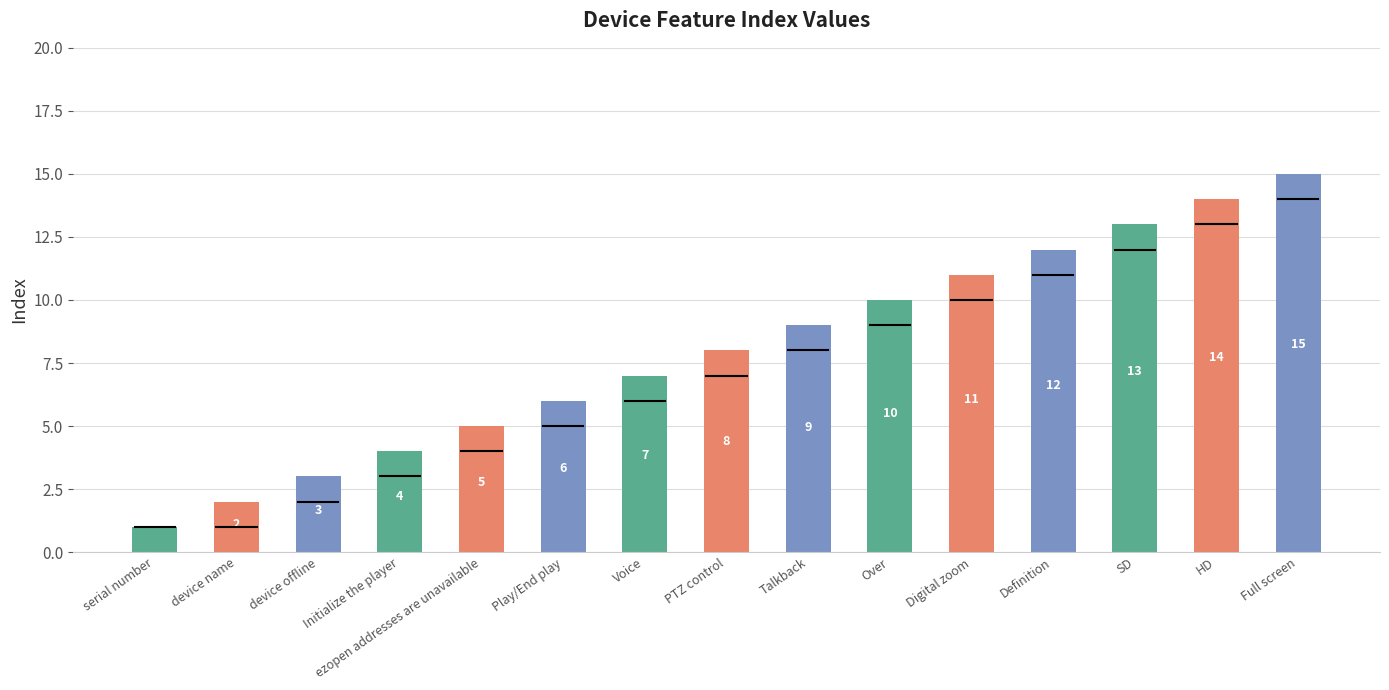

At which category does the chart reach its minimum across all series?

serial number